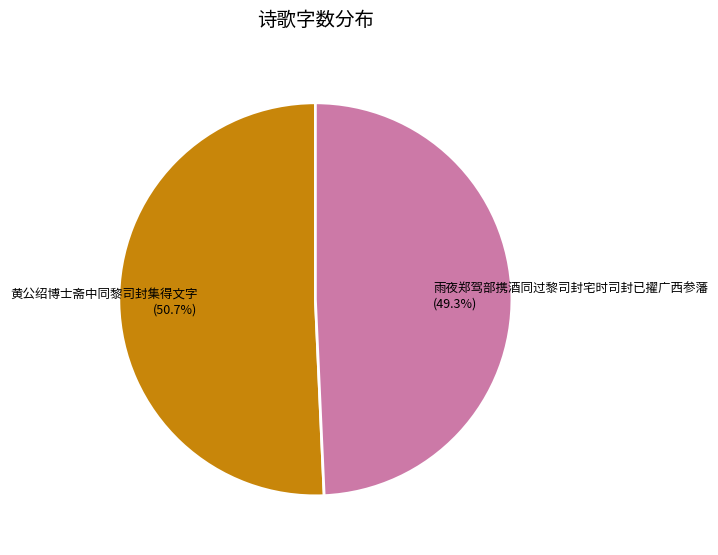

What is the ratio of the value at 雨夜郑驾部携酒同过黎司封宅时司封已擢广西参藩 to the value at 黄公绍博士斋中同黎司封集得文字?

1.0